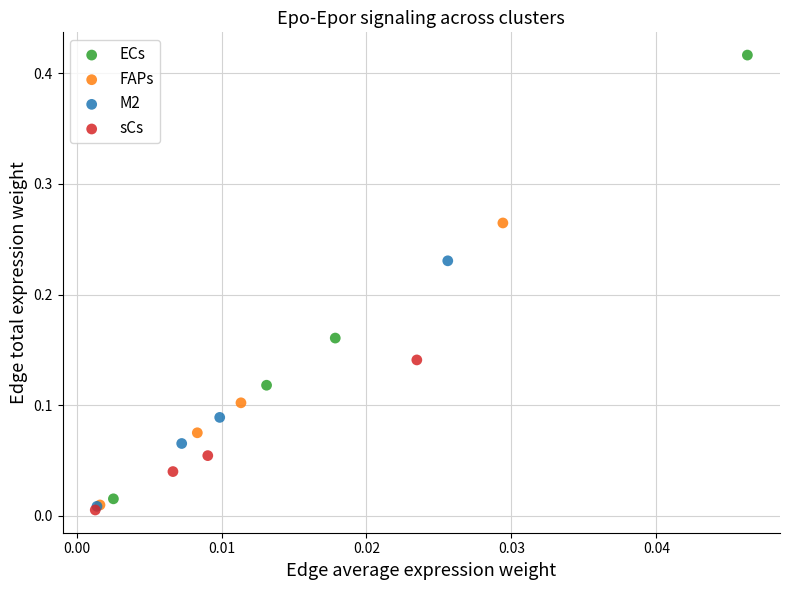

Which series reaches the maximum Y coordinate?

ECs